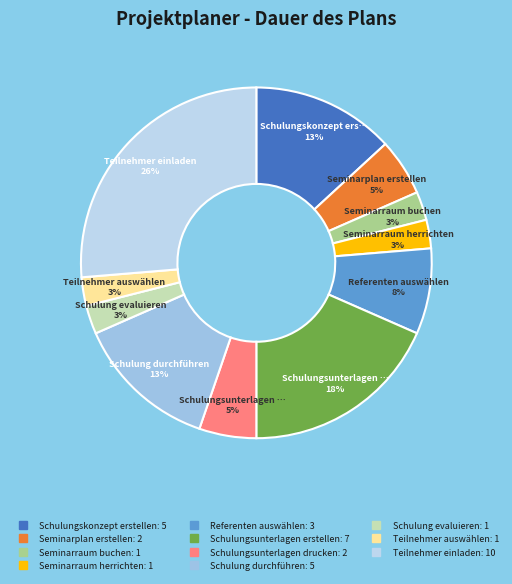

What portion of the pie excludes Teilnehmer einladen?

73.7%